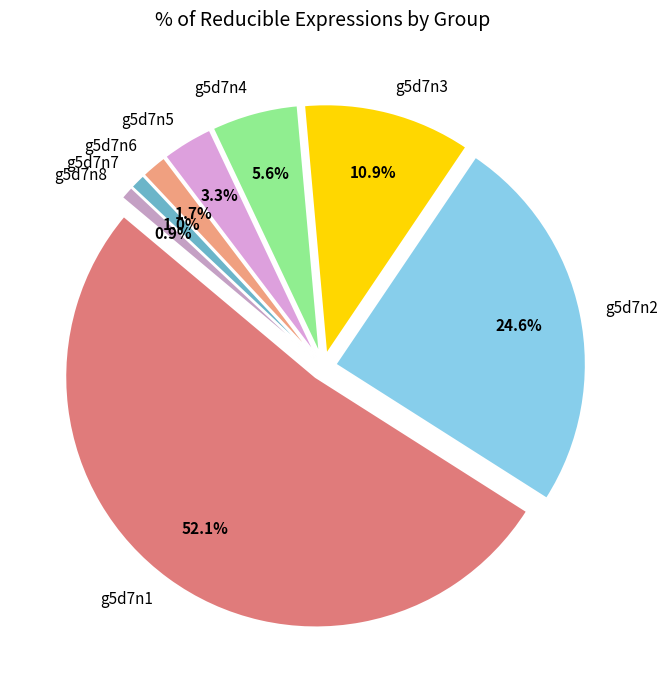

To the nearest percent, what is the difference between the g5d7n3 and g5d7n5 slice percentages?

8%